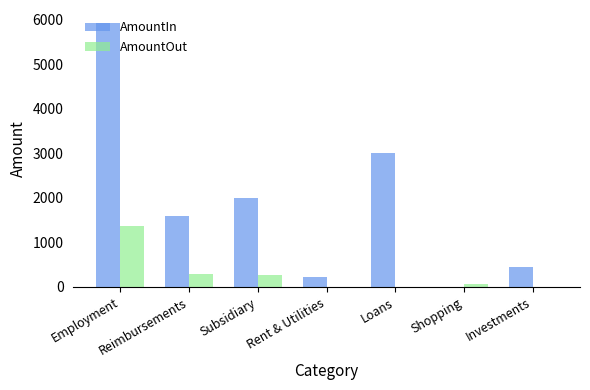

The value of AmountIn at Employment is 2014.2. True or false?

False